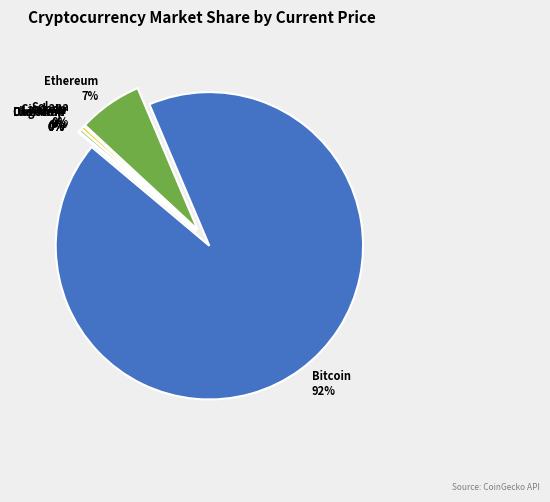

Rank the categories by value from lowest to highest.

doge, ada, uni, link, ltc, sol, eth, btc